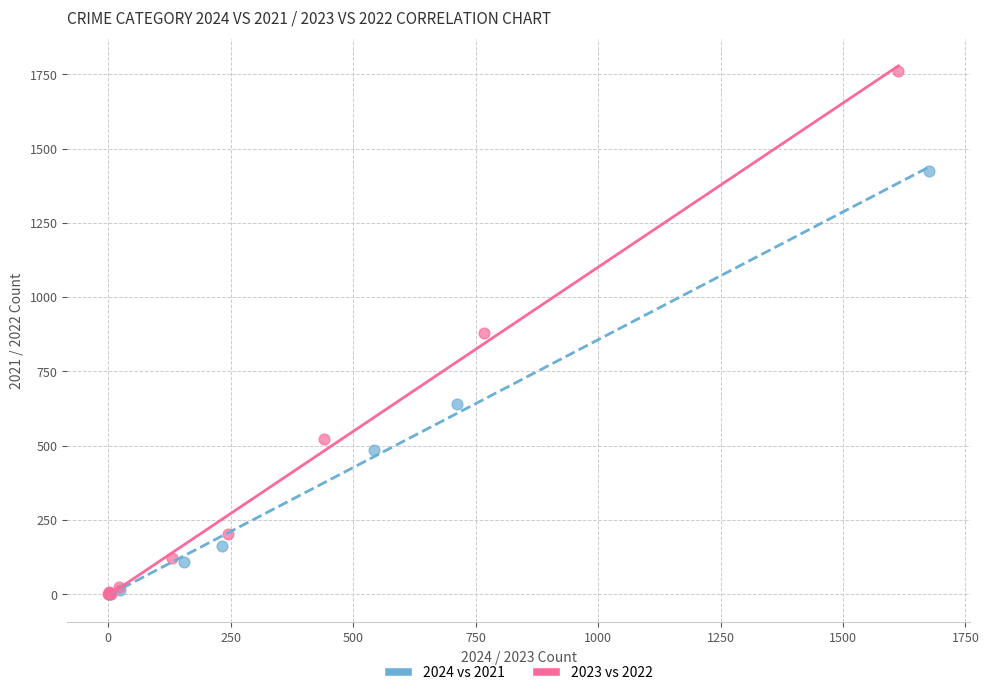

Which series has the largest Y range (max minus min)?

2023 vs 2022